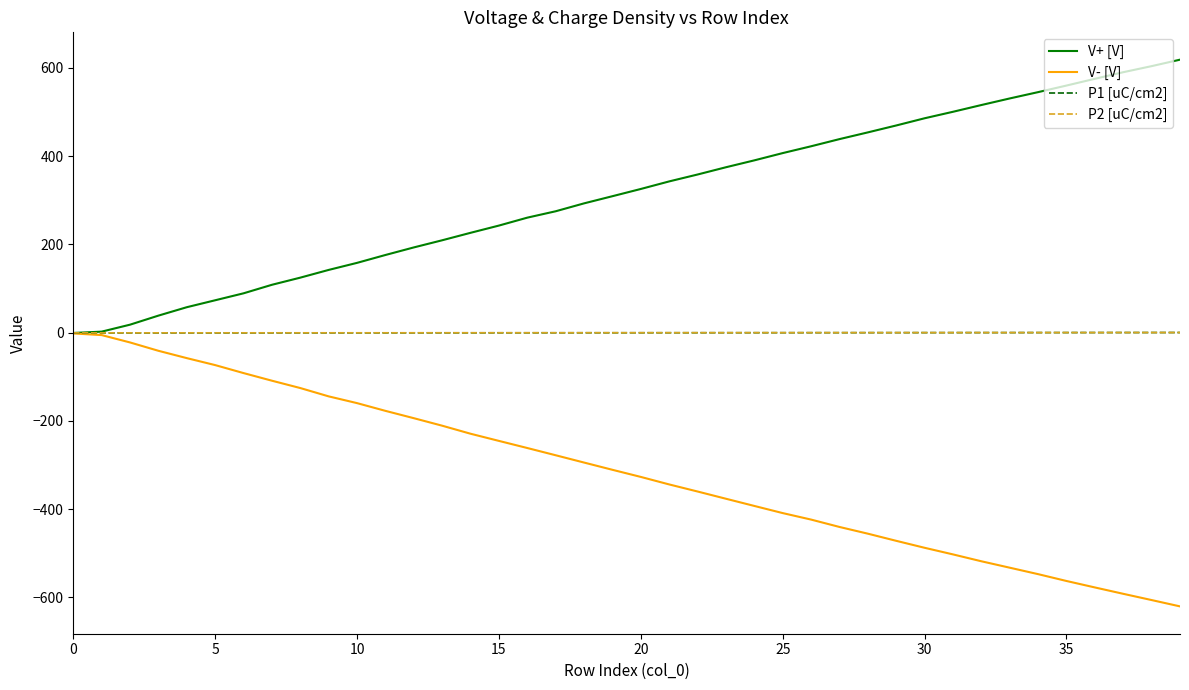

What is the average value of the V+ [V] series?

312.6